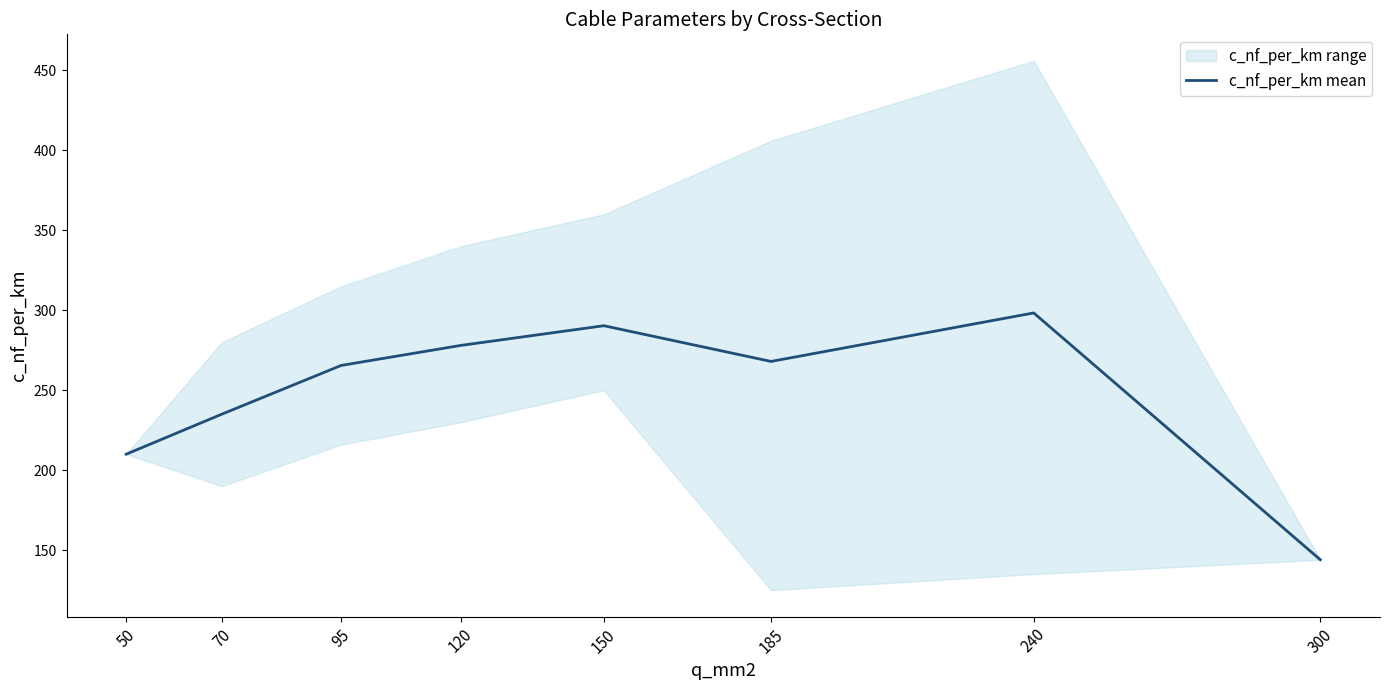

Rank the categories by value from highest to lowest.

240, 150, 120, 185, 95, 70, 50, 300